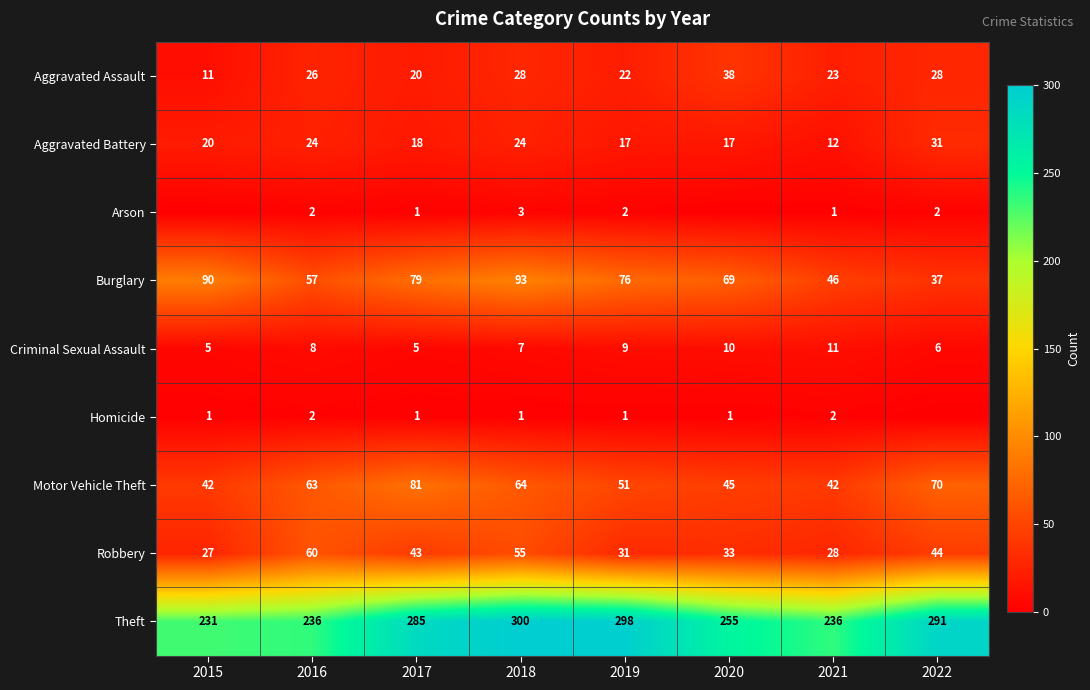

At which category is the sum across all series the highest?

2018